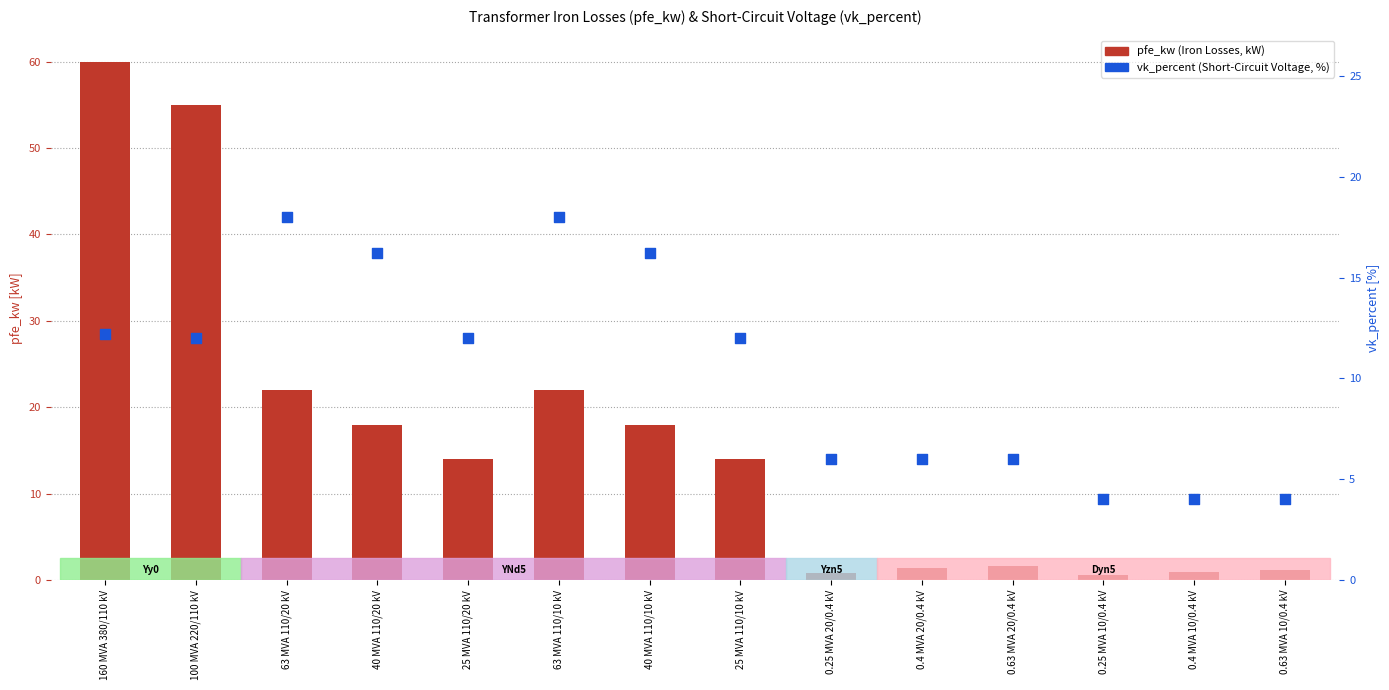

Which series has the widest spread of Y values?

pfe_kw